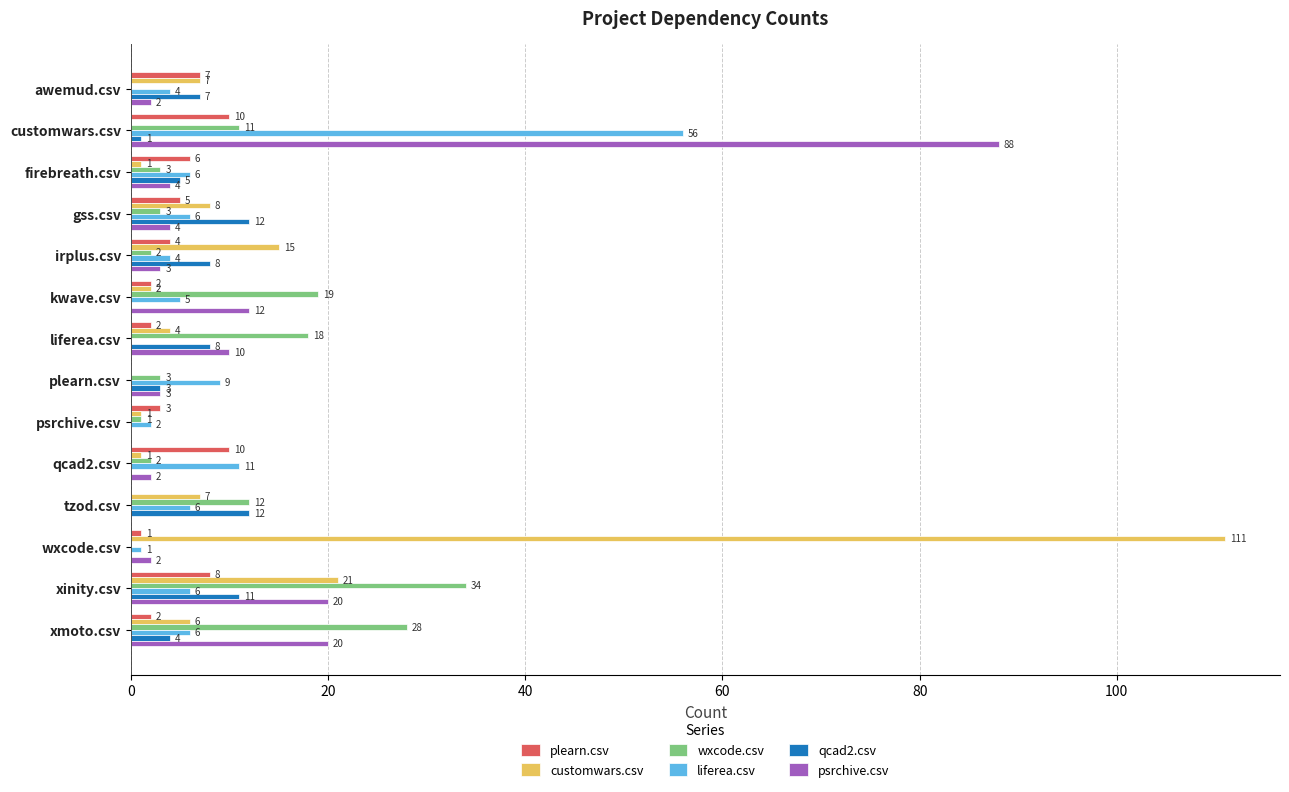

Is the value of wxcode.csv at firebreath.csv greater than the value of liferea.csv at wxcode.csv?

Yes